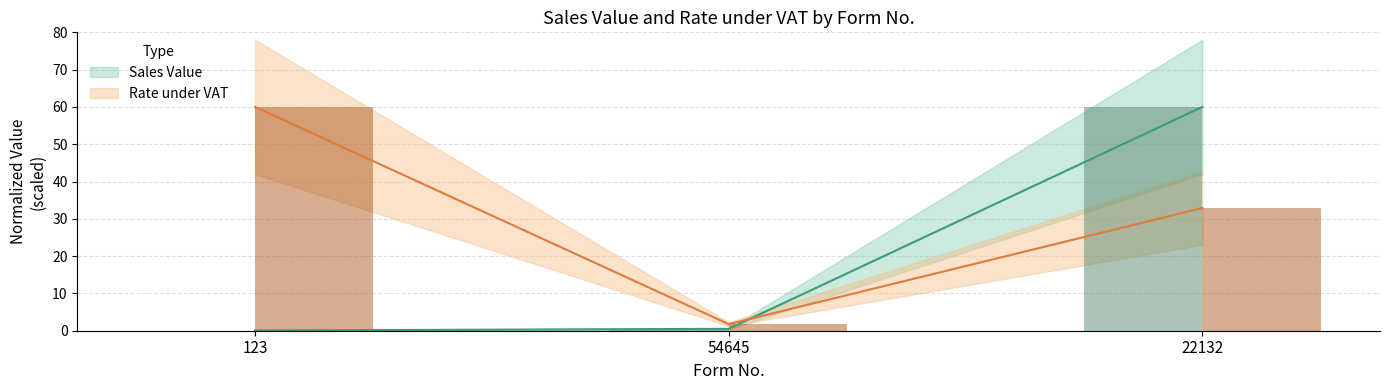

What is the total value across all series at 54645?

2.3